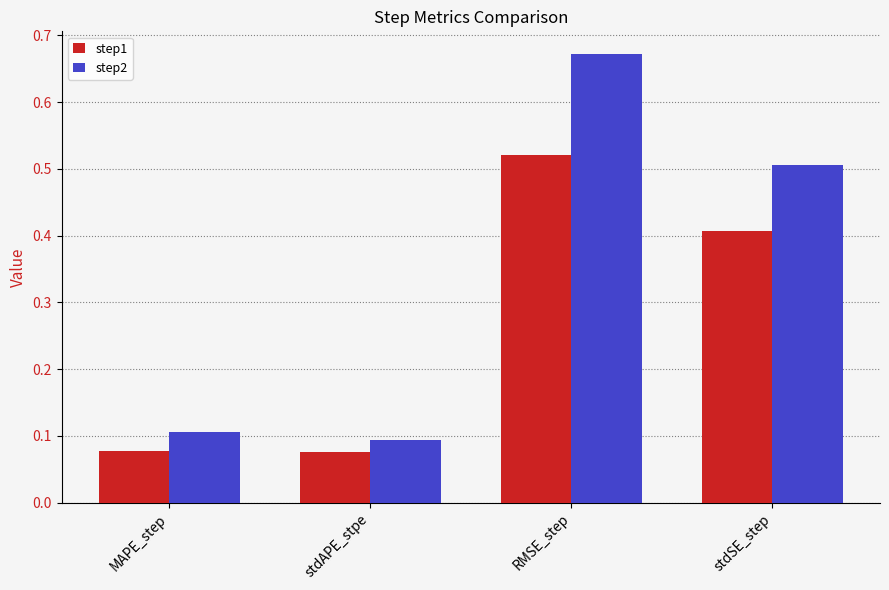

Is the value of step1 at RMSE_step greater than the value of step2 at MAPE_step?

Yes